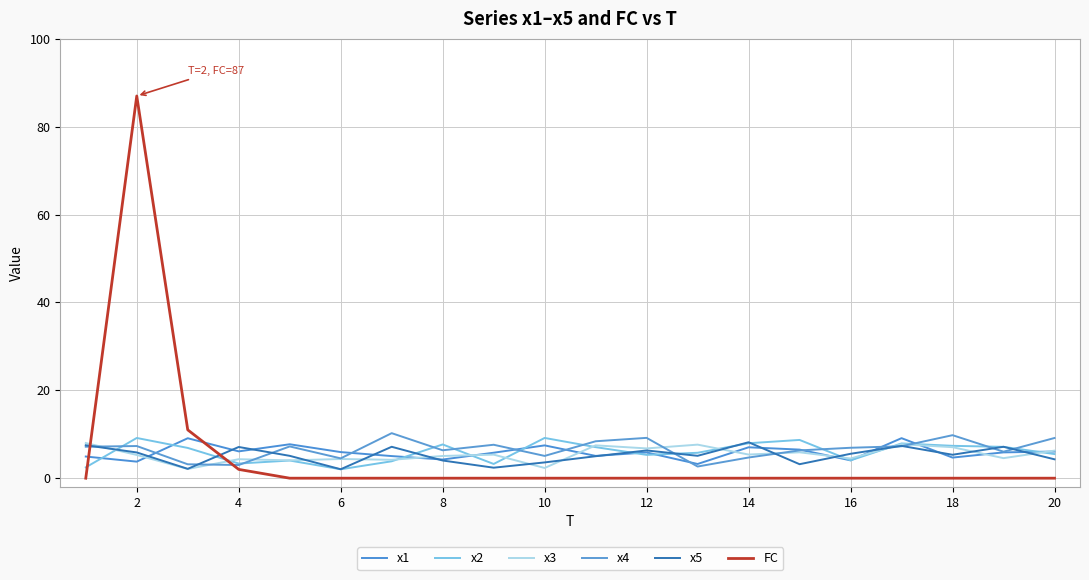

Which series ends up on top after the final intersection of x5 and x1?

x1